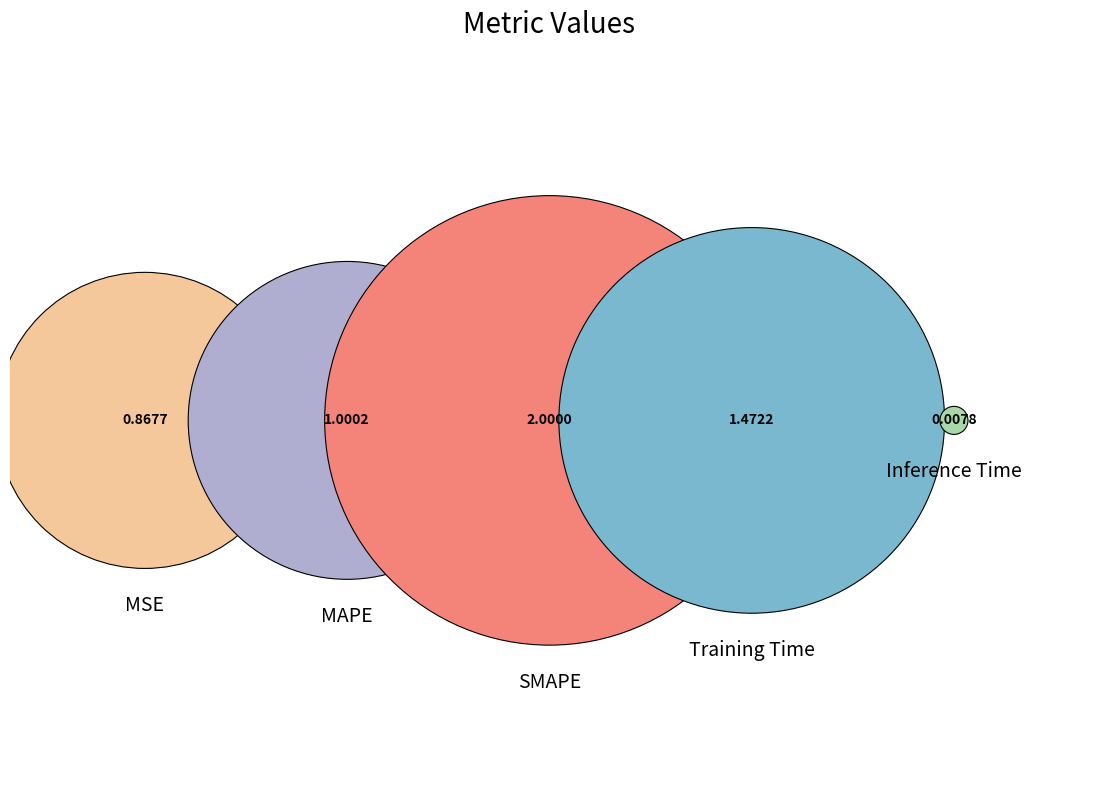

Count the number of slices in the pie.

5